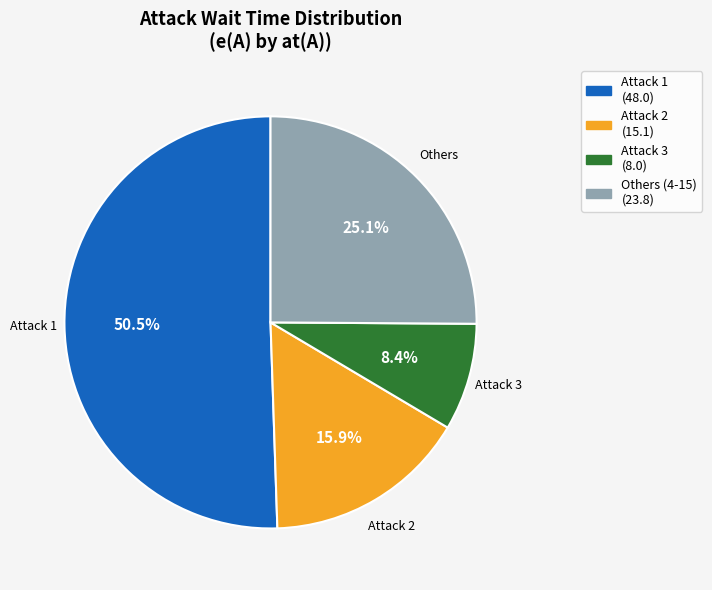

Which category accounts for the majority?

1